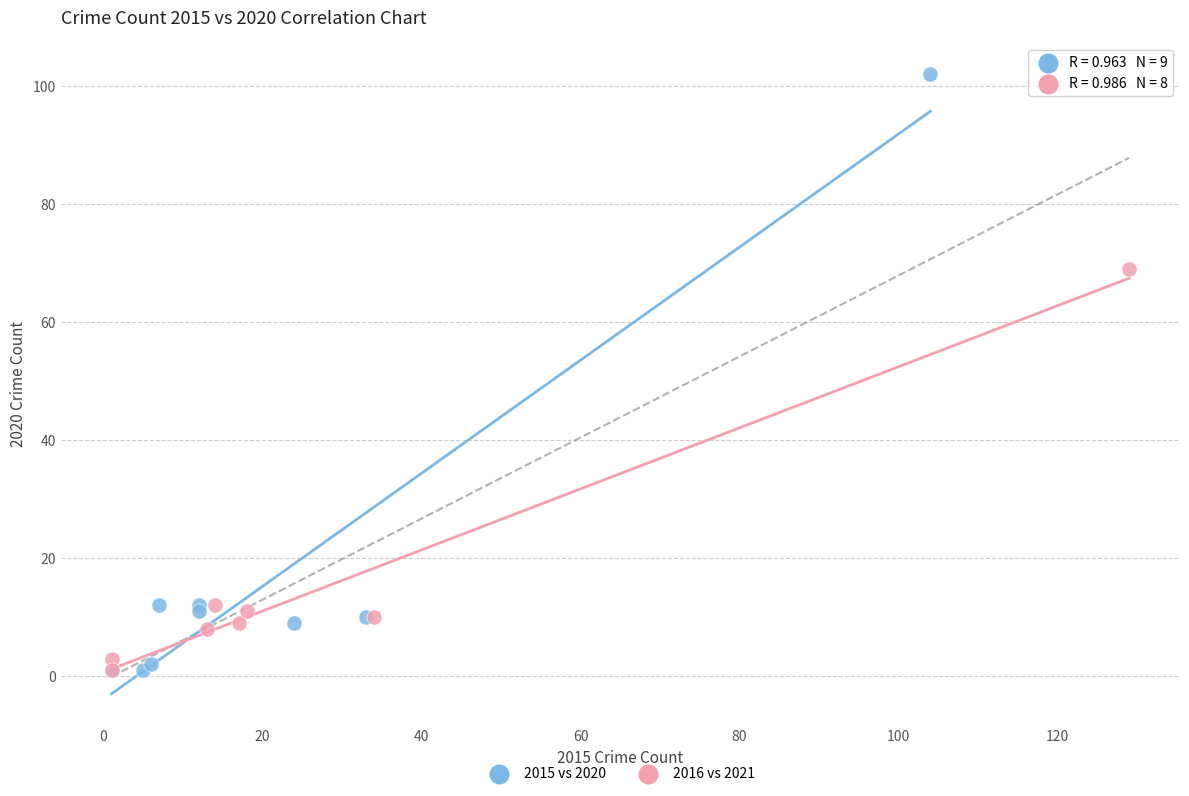

Which series reaches the maximum Y coordinate?

2015 vs 2020